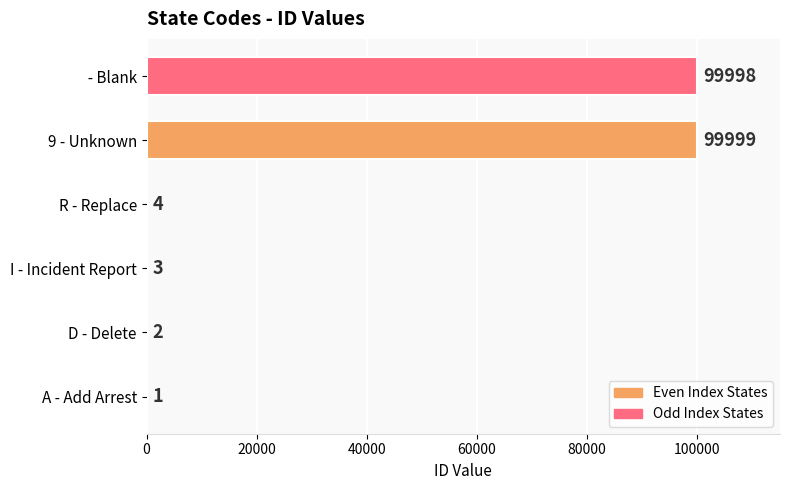

What is the maximum value shown in the chart?

99999